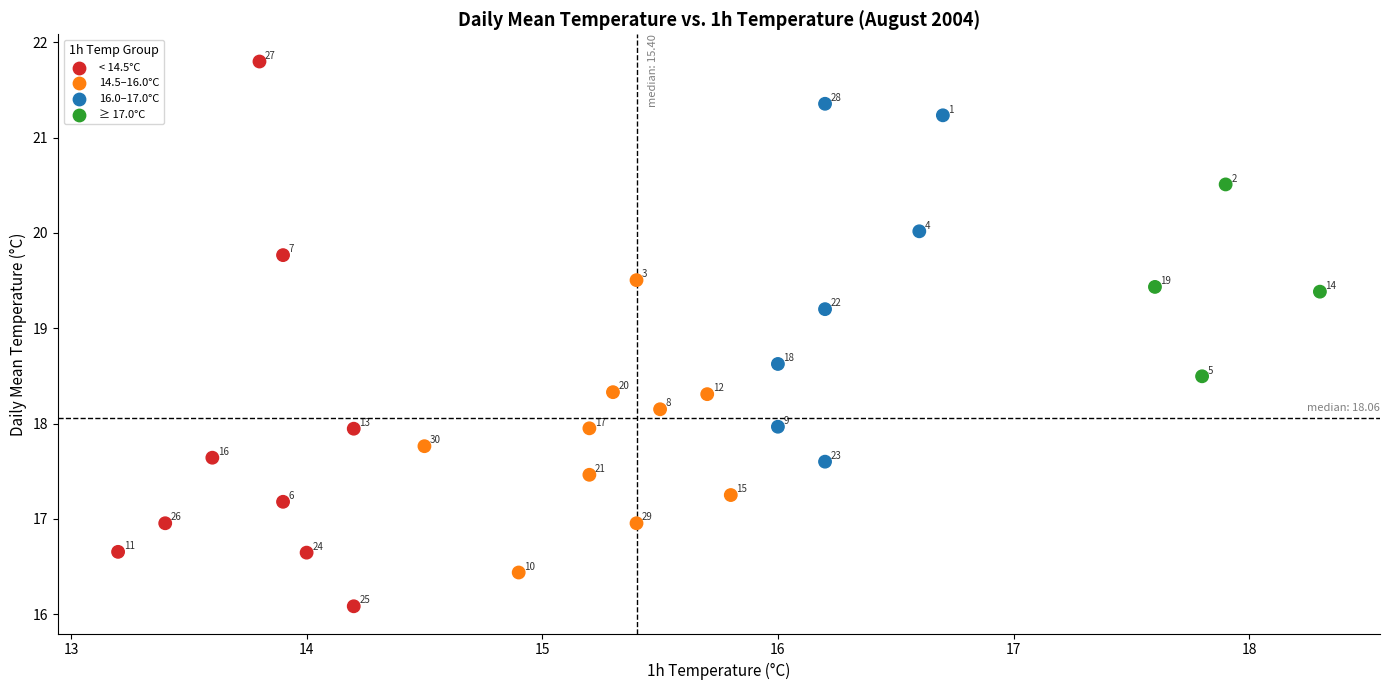

What is the range of Y values (max minus min)?

5.7